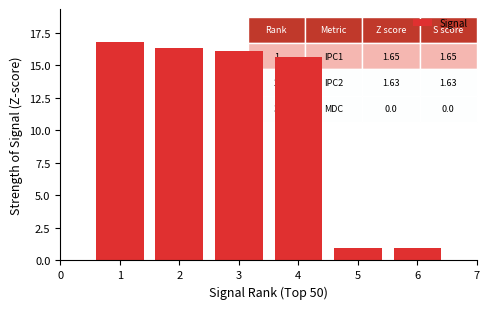

Reading left to right, transcribe all the data shown in this chart.

1=16.8	2=16.3	3=16.1	4=15.6	5=1.0	6=1.0